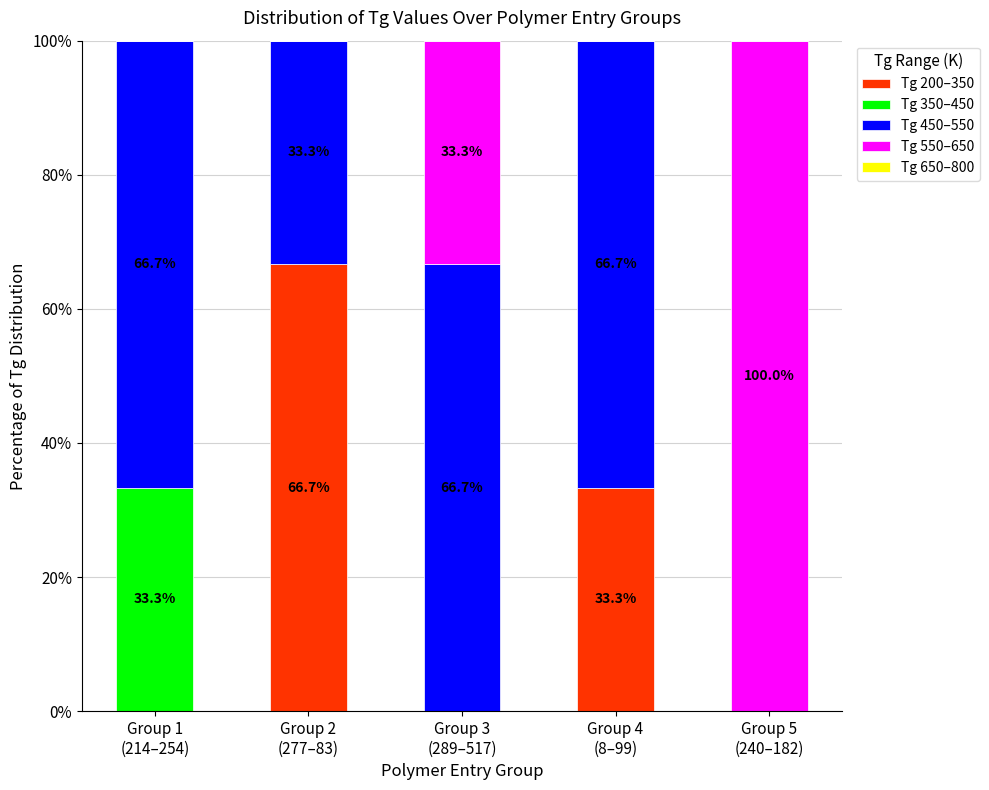

What is the sum of all Tg 200–350 values?

100.0